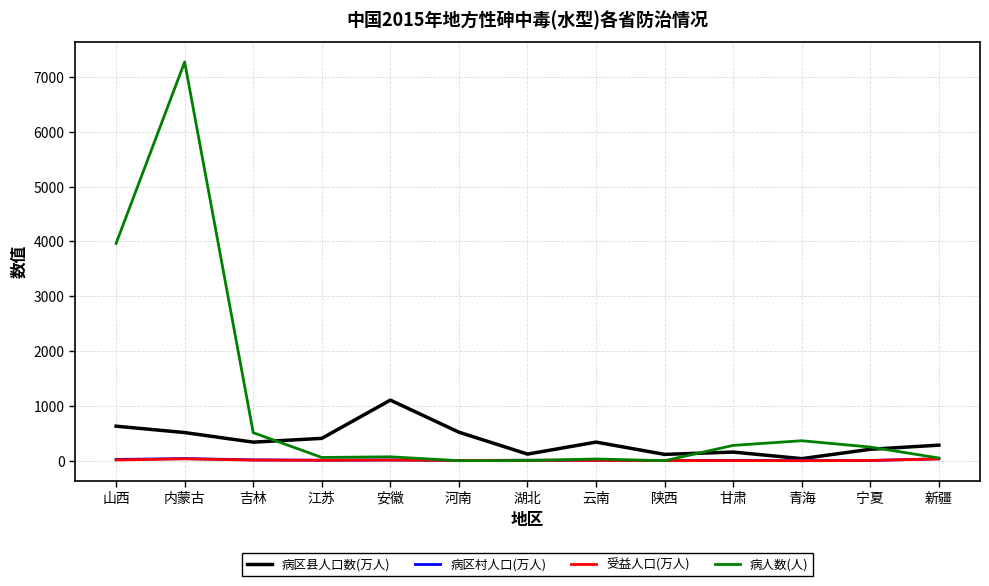

What are all the series names shown in the legend?

病区县人口数(万人), 病区村人口(万人), 受益人口(万人), 病人数(人)